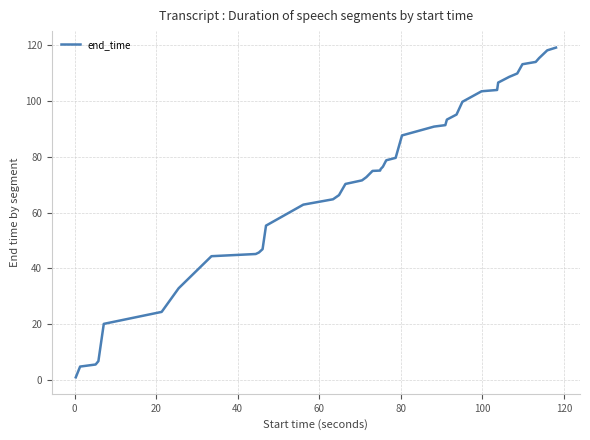

What is the greatest value displayed?

119.0